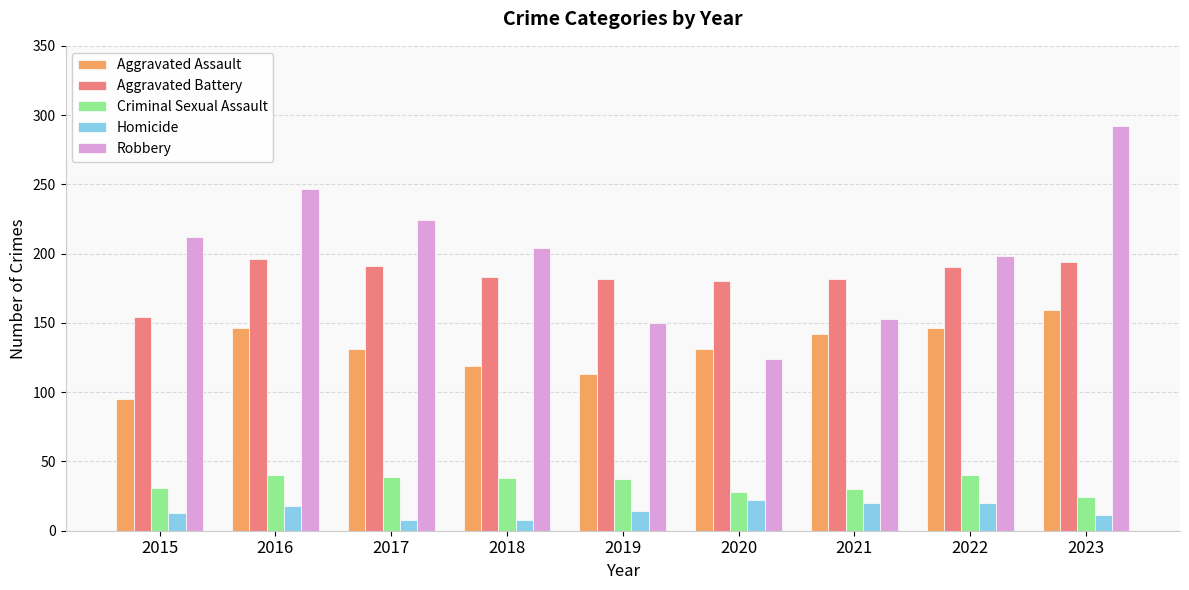

What is the spread (max minus min) of values at 2018?

196